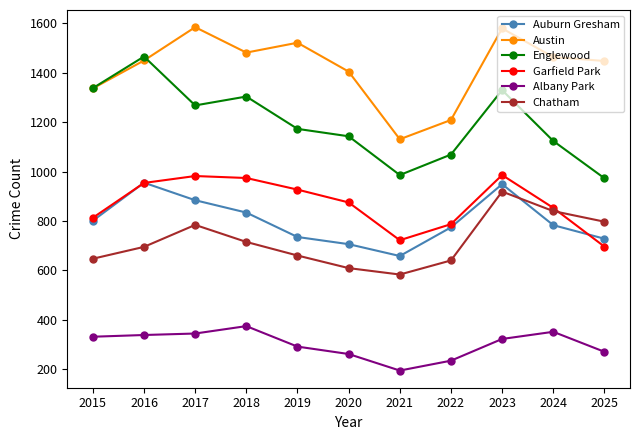

How many data points in Austin are less than 1450?

5